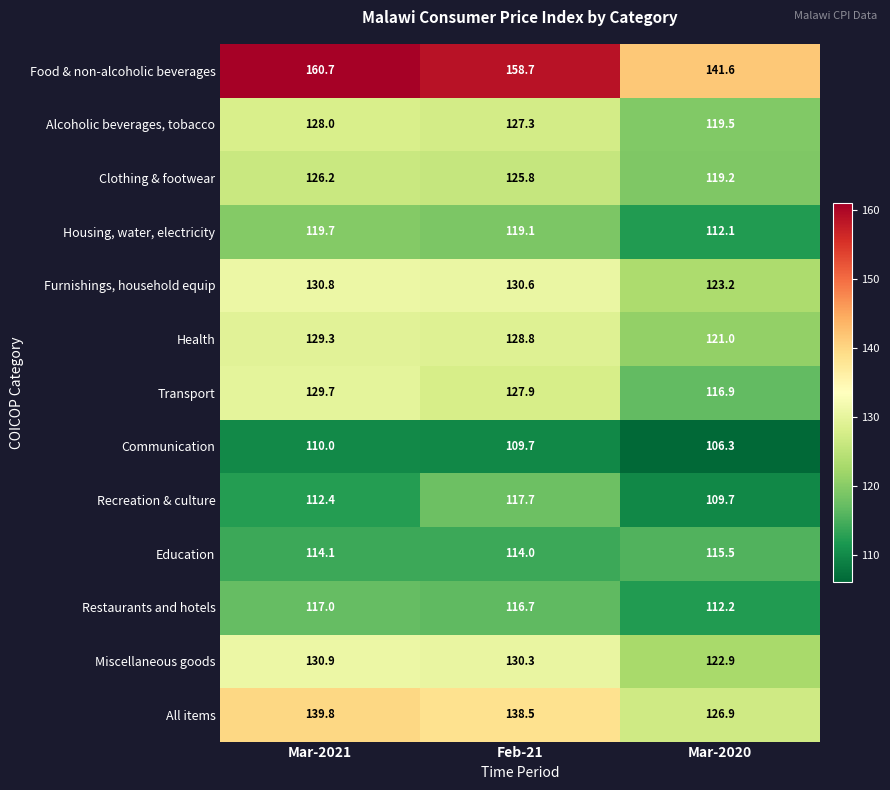

What is the difference between the Housing, water, electricity values at Feb-21 and Mar-2021?

0.6